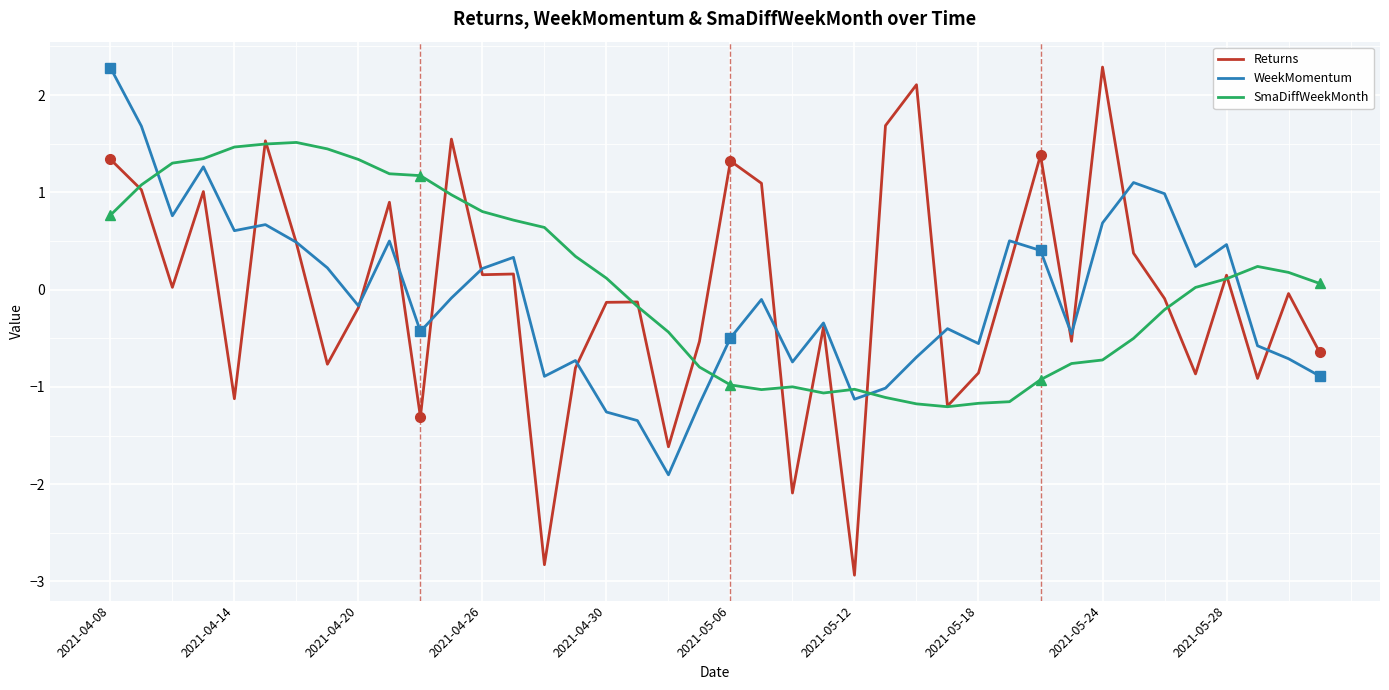

Is it true that SmaDiffWeekMonth equals 1.4 at 2021-04-26?

False